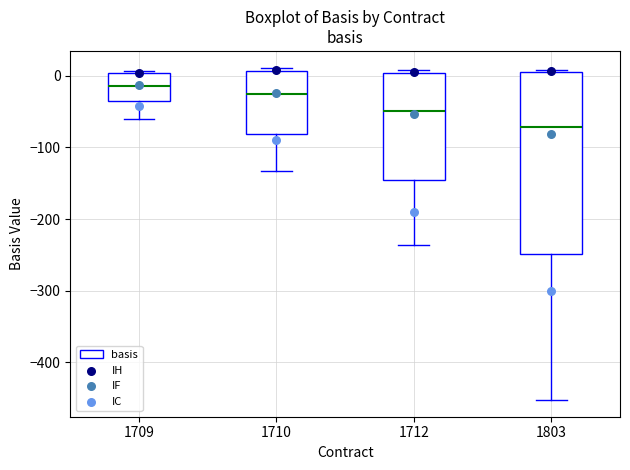

Reading left to right, transcribe this box plot: for each box, give where its median line is, the range the box spans, and where its two whiskers end, as read against the y-axis. The values are not printed on the chart, so give them approximately, as read against the axis.

1709: median -10, box -30 to 0, whiskers -60 to 10
1710: median -30, box -80 to 10, whiskers -130 to 10 (just above the box's upper edge)
1712: median -50, box -150 to 0, whiskers -240 to 10
1803: median -70, box -250 to 0, whiskers -450 to 10